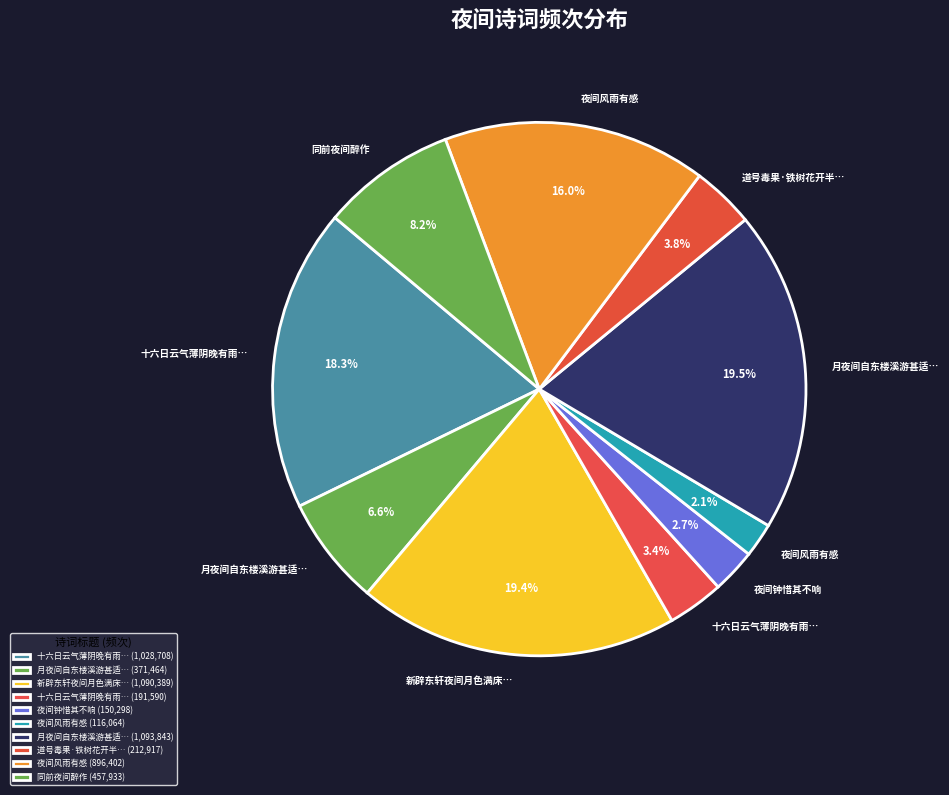

What is the smallest slice in the pie chart?

夜间风雨有感